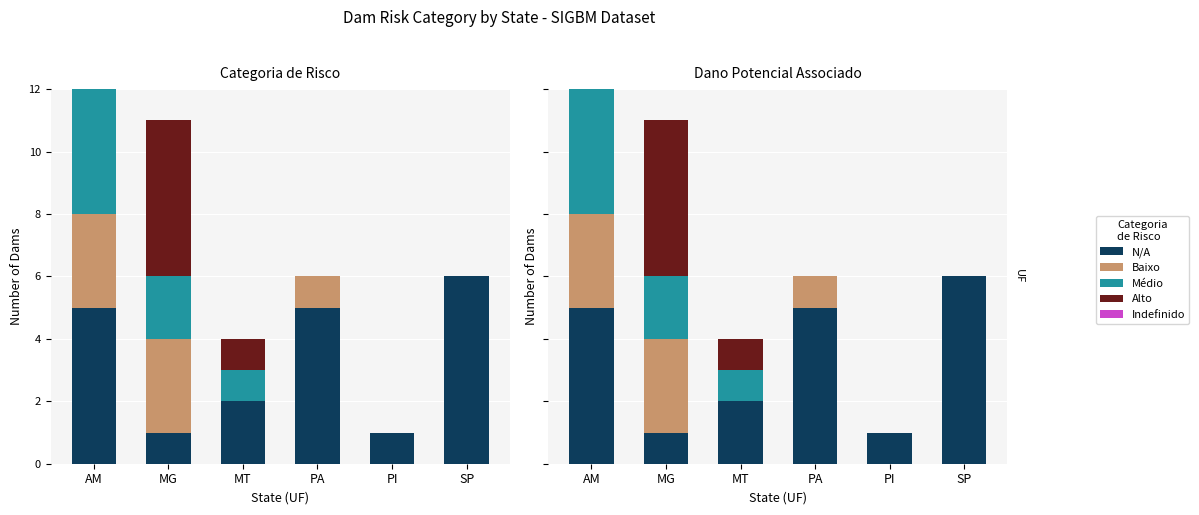

Reading right to left, transcribe all the data shown in this chart.

N/A: SP=6	PI=1	PA=5	MT=2	MG=1	AM=5
Baixo: SP=0	PI=0	PA=1	MT=0	MG=3	AM=3
Médio: SP=0	PI=0	PA=0	MT=1	MG=2	AM=4
Alto: SP=0	PI=0	PA=0	MT=1	MG=5	AM=0
Indefinido: SP=0	PI=0	PA=0	MT=0	MG=0	AM=0